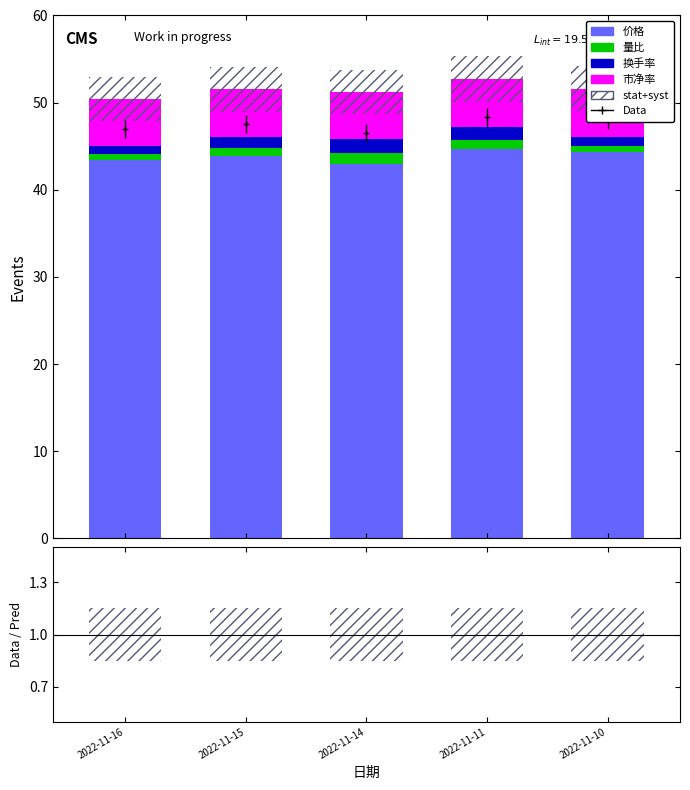

Where is 价格 nearest to the value 43?

2022-11-14